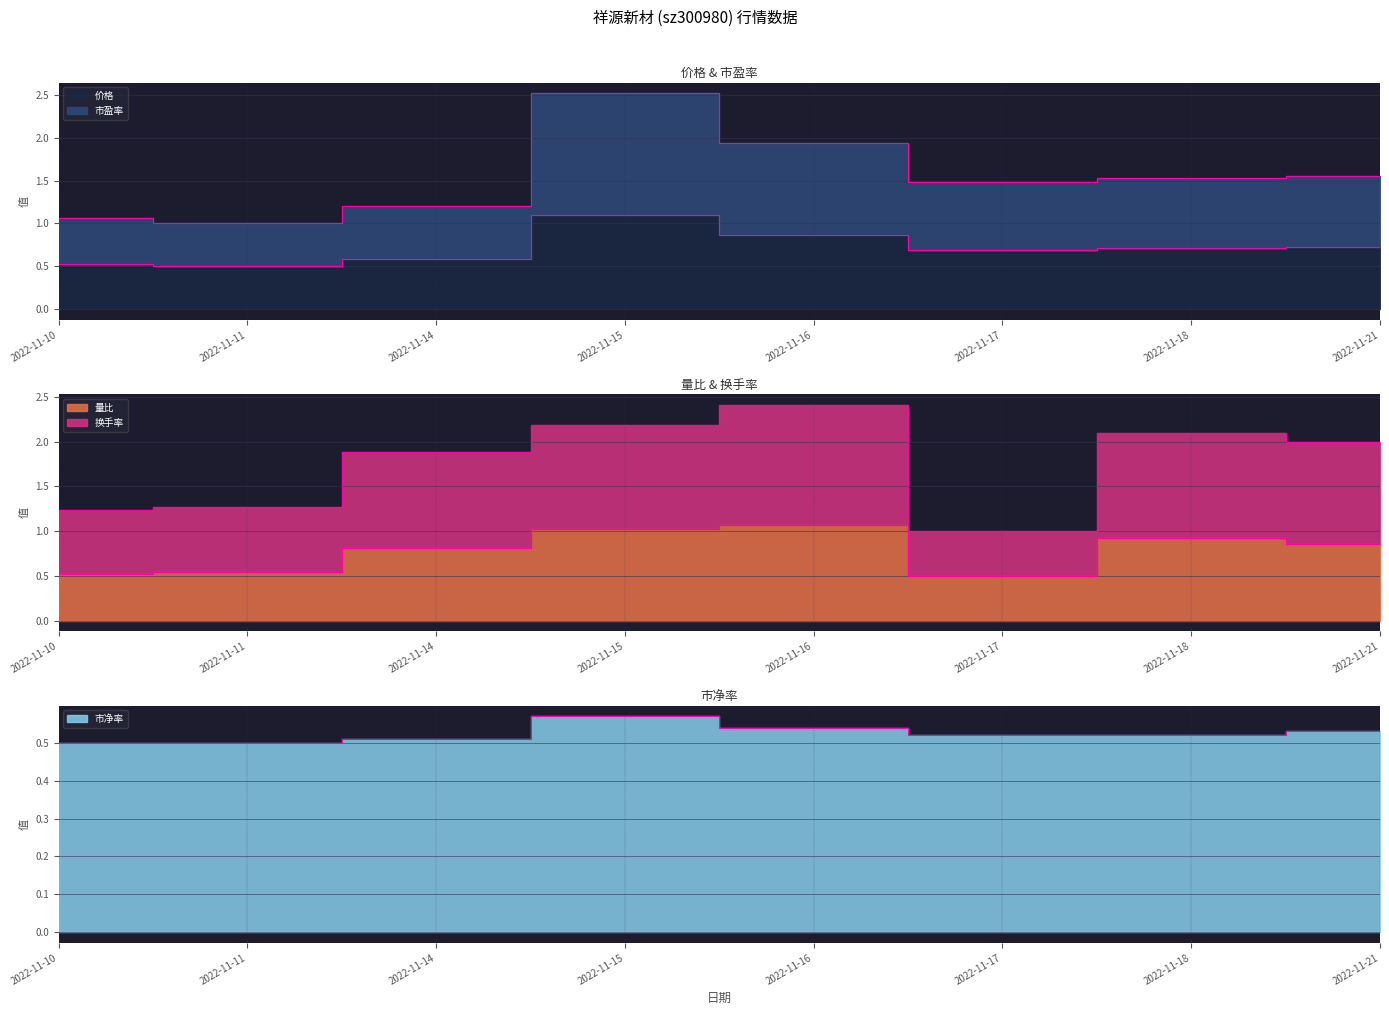

What is the difference between the maximum and minimum values in the 价格 series?

0.6